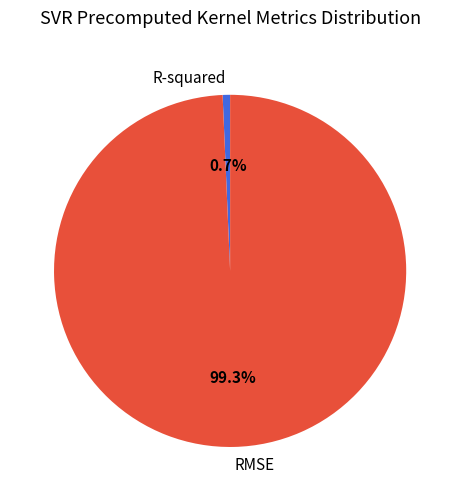

Count the number of slices in the pie.

2